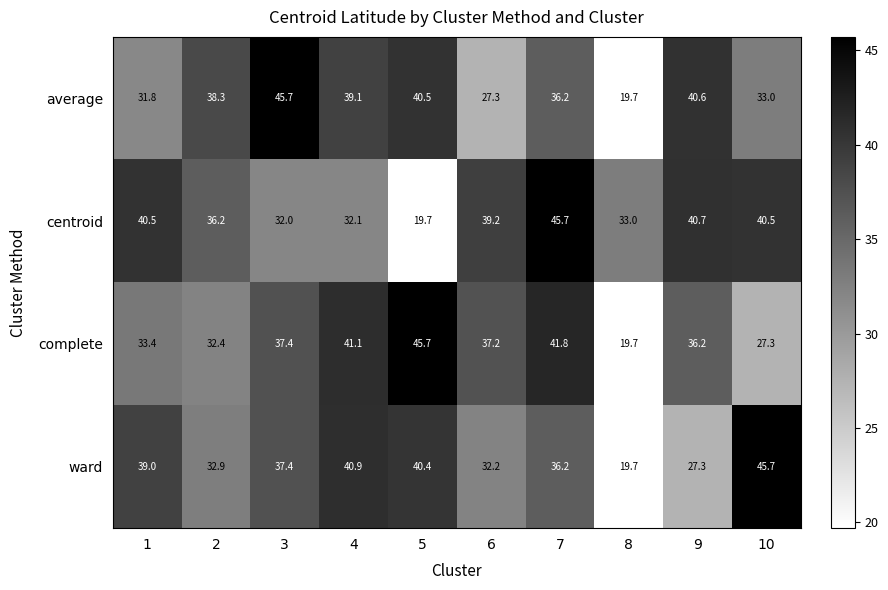

Which series has the largest total across all categories?

centroid